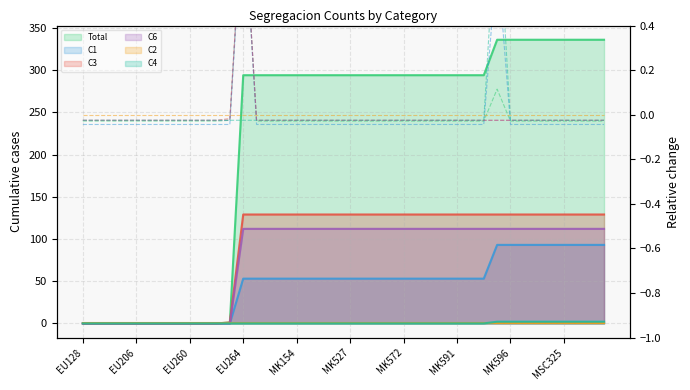

Between which two adjacent categories do C6 and C3 first intersect?

EU262 and EU263